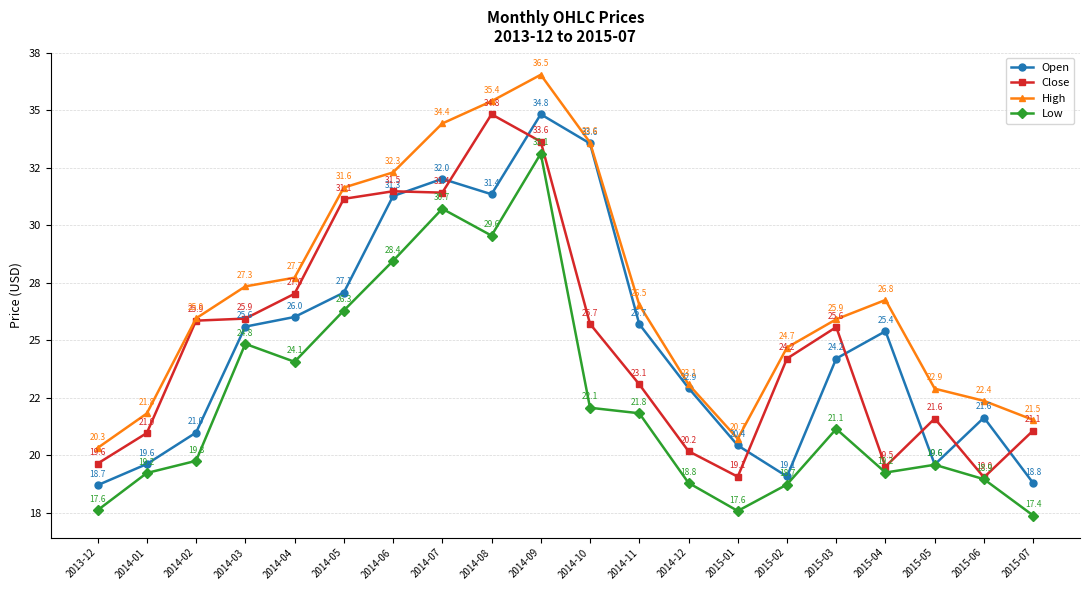

List the labels in order of High value, smallest first.

2013-12, 2015-01, 2015-07, 2014-01, 2015-06, 2015-05, 2014-12, 2015-02, 2015-03, 2014-02, 2014-11, 2015-04, 2014-03, 2014-04, 2014-05, 2014-06, 2014-10, 2014-07, 2014-08, 2014-09